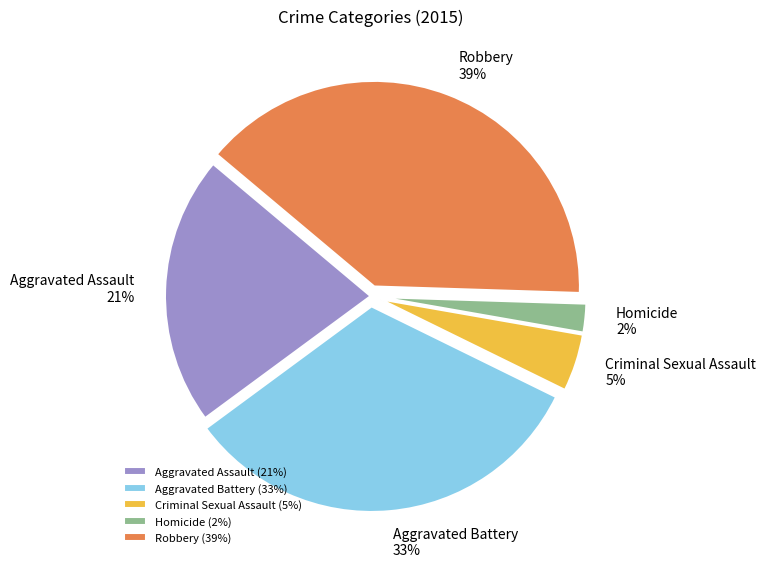

How many slices are in this pie chart?

5